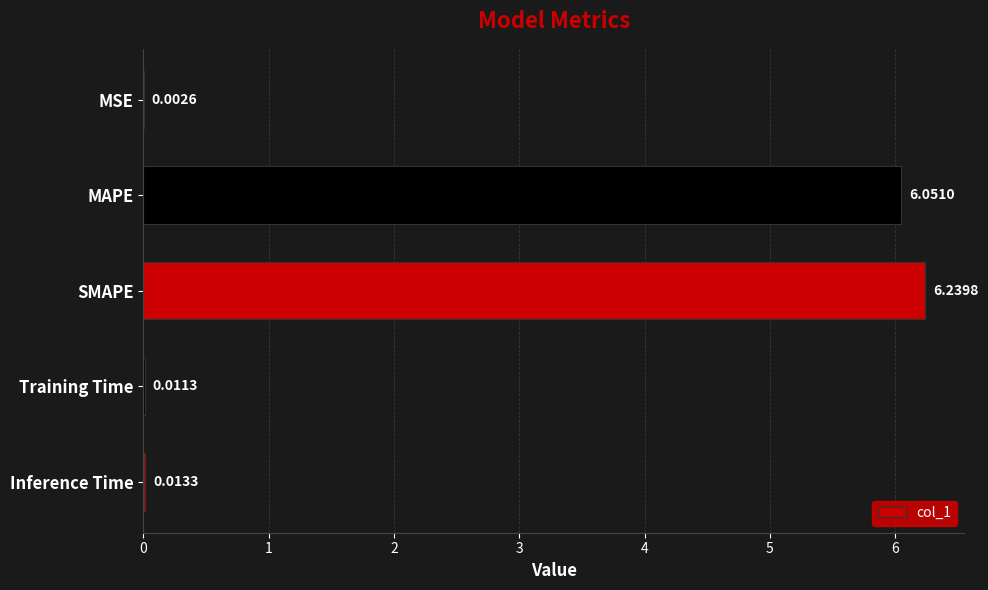

What is the sum of all values?

12.3